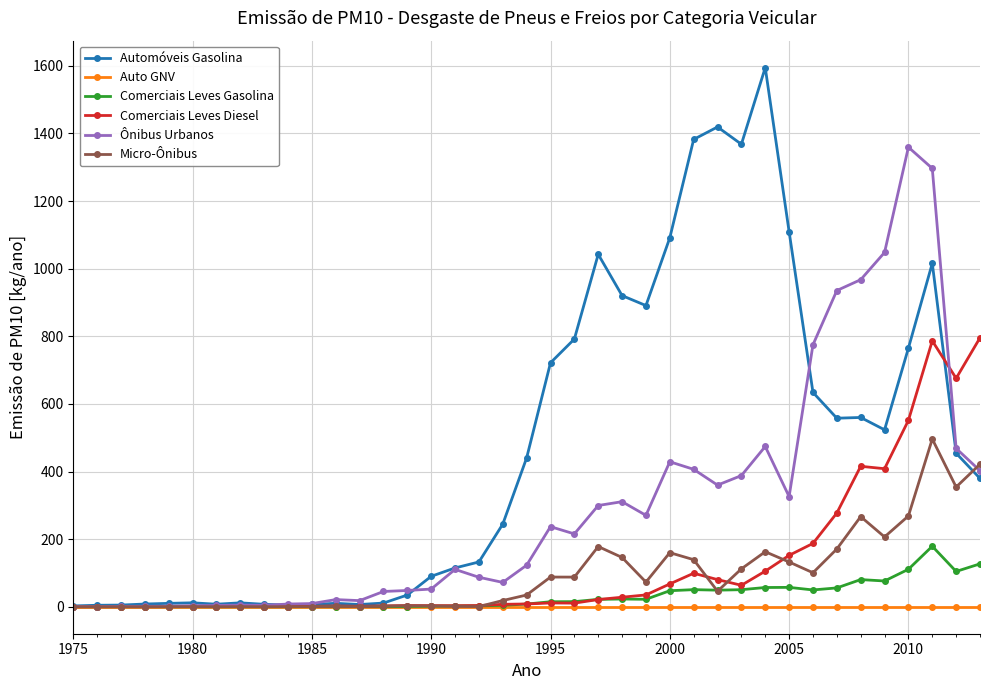

What is the value of the Micro-Ônibus point at the 32nd from the left?

100.6